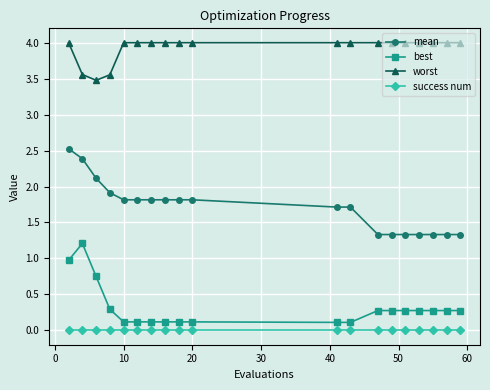

True or false: best and success num cross at least once.

False